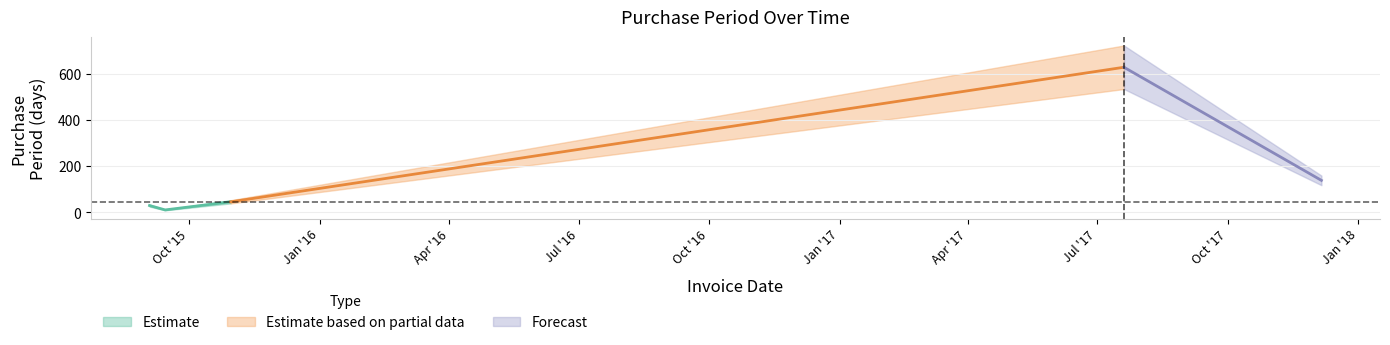

What position from the right is 2015-09-03?

5